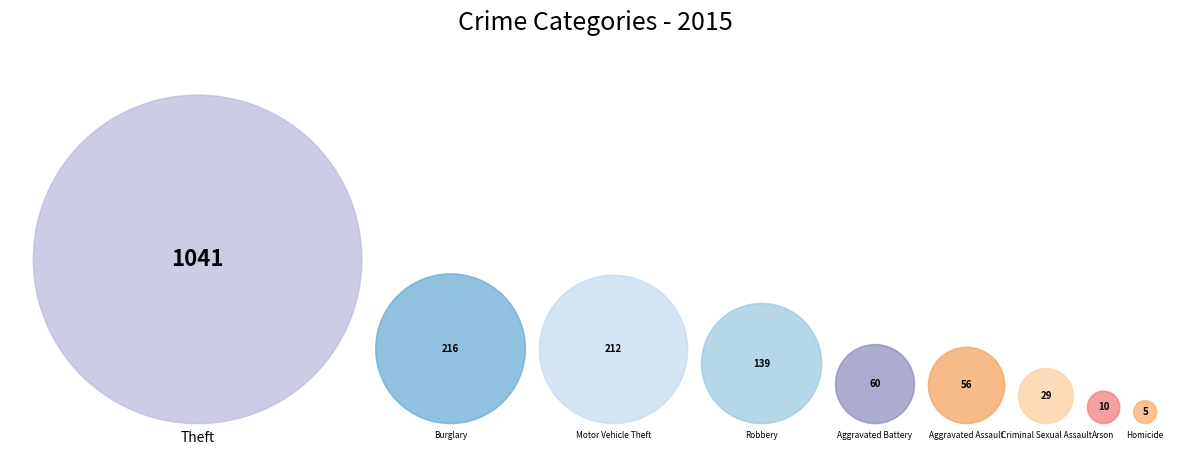

To the nearest percent, what is the difference between the largest and smallest slice percentages?

59%